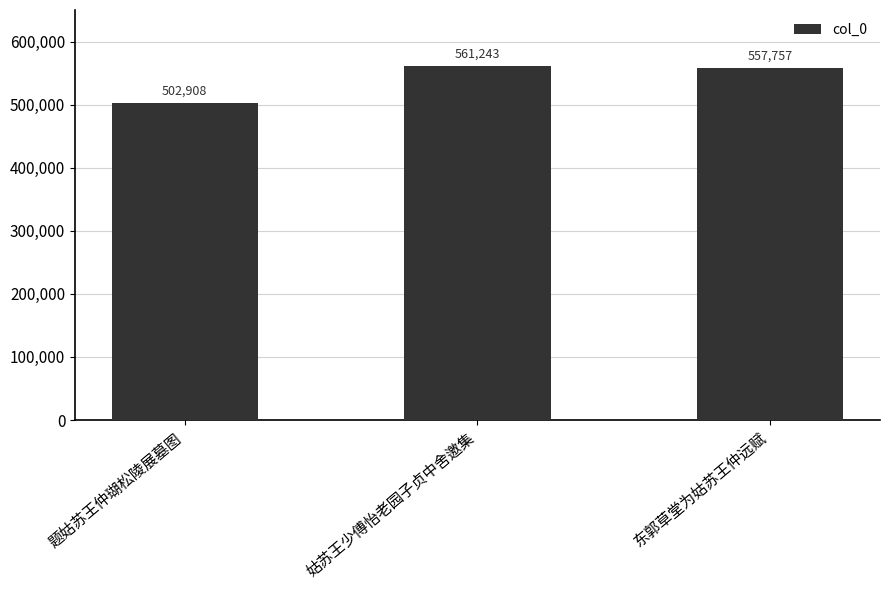

Reading right to left, list all the values displayed in this chart.

东郭草堂为姑苏王仲远赋=557757	姑苏王少傅怡老园子贞中舍邀集=561243	题姑苏王仲瑚松陵展墓图=502908